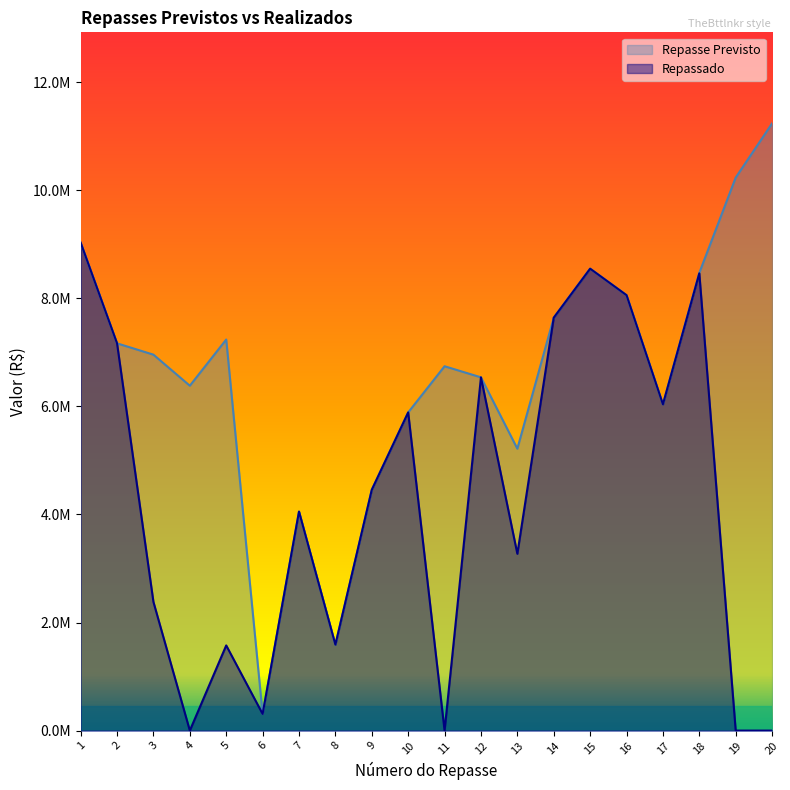

How many interior local valleys does the Repassado series have?

6